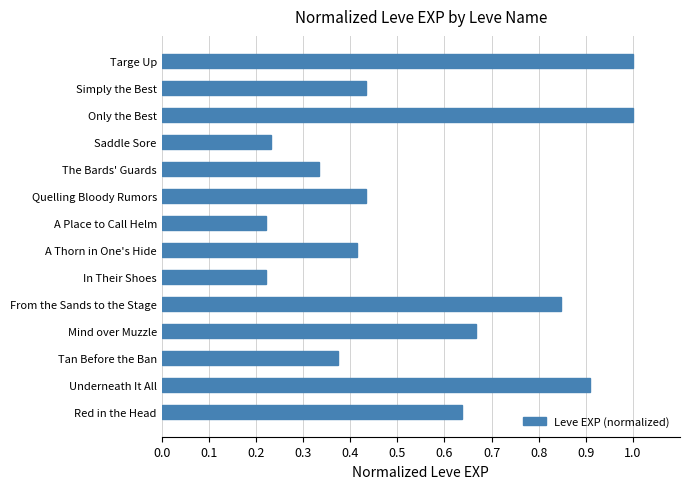

Is it true that the value at Underneath It All is 1.3?

False